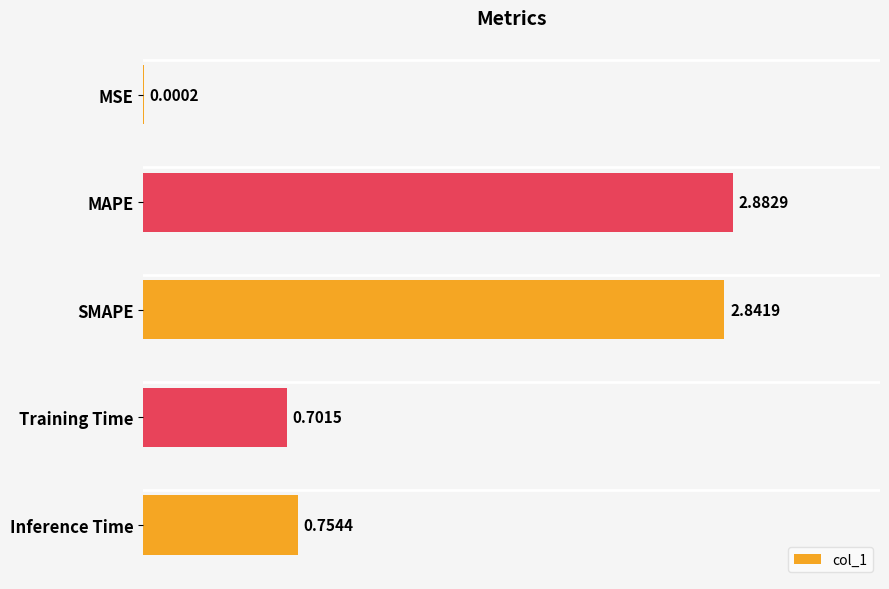

What is the sum of all values?

7.2